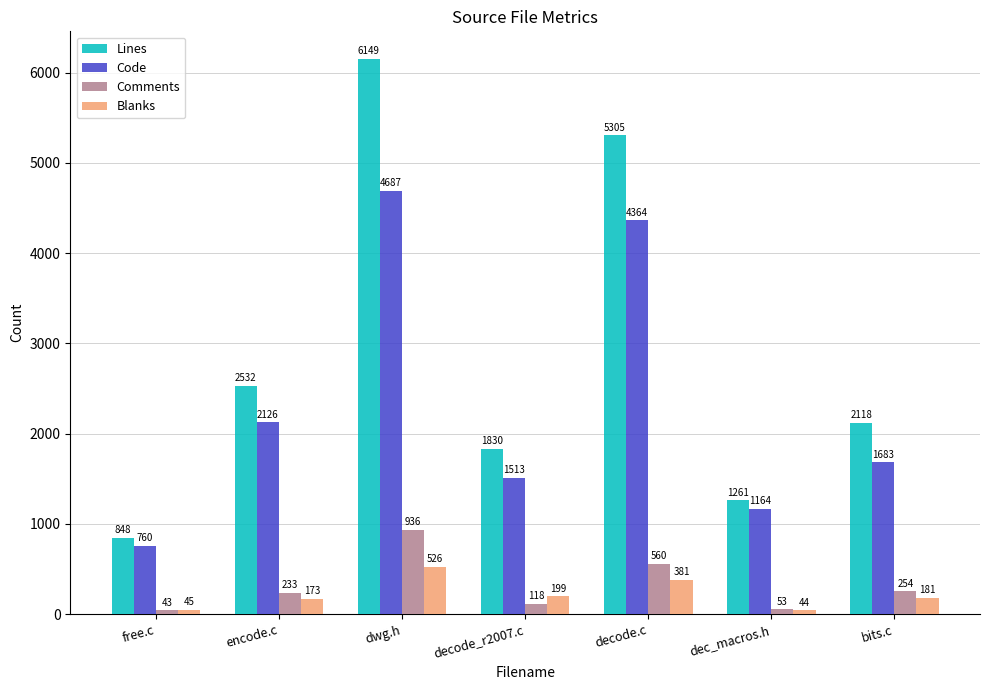

Where is Lines nearest to the value 3498?

encode.c